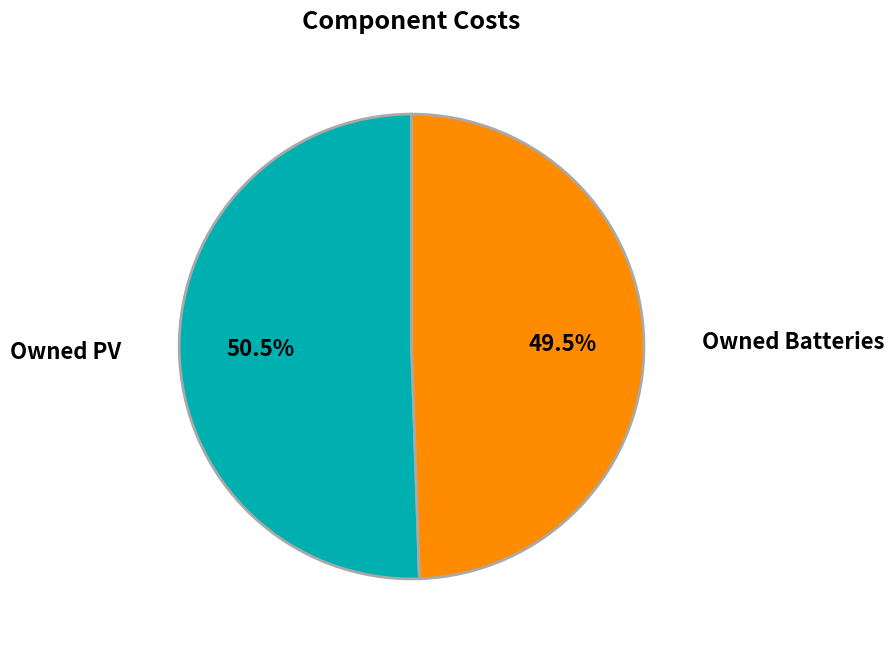

Is Owned PV the majority of the pie?

Yes